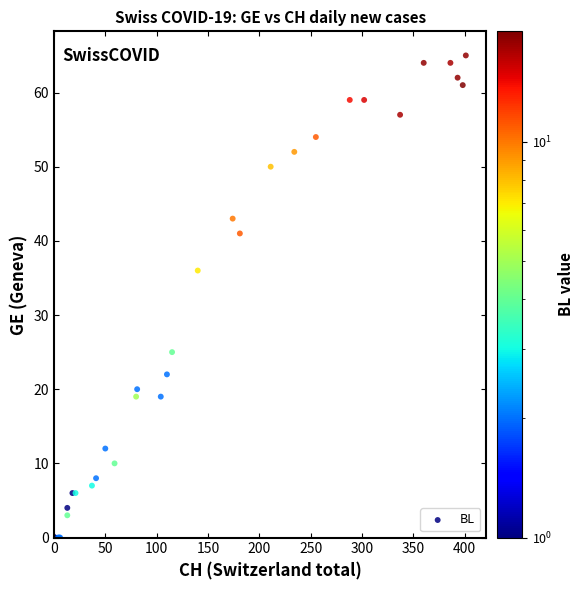

What Y value in the scatter plot is closest to 32?

36